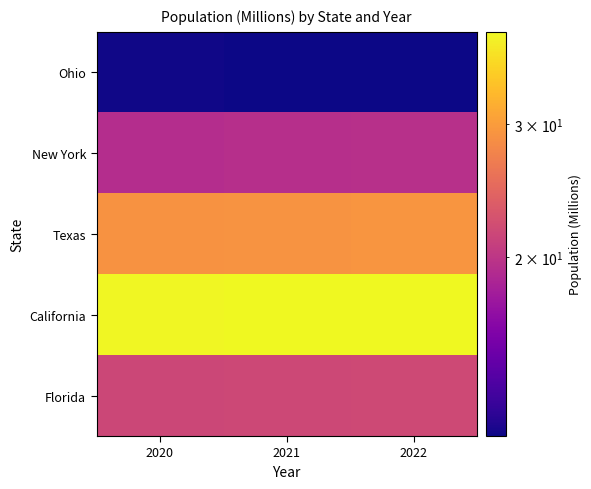

Between 2021 and 2022, which is larger?

2022